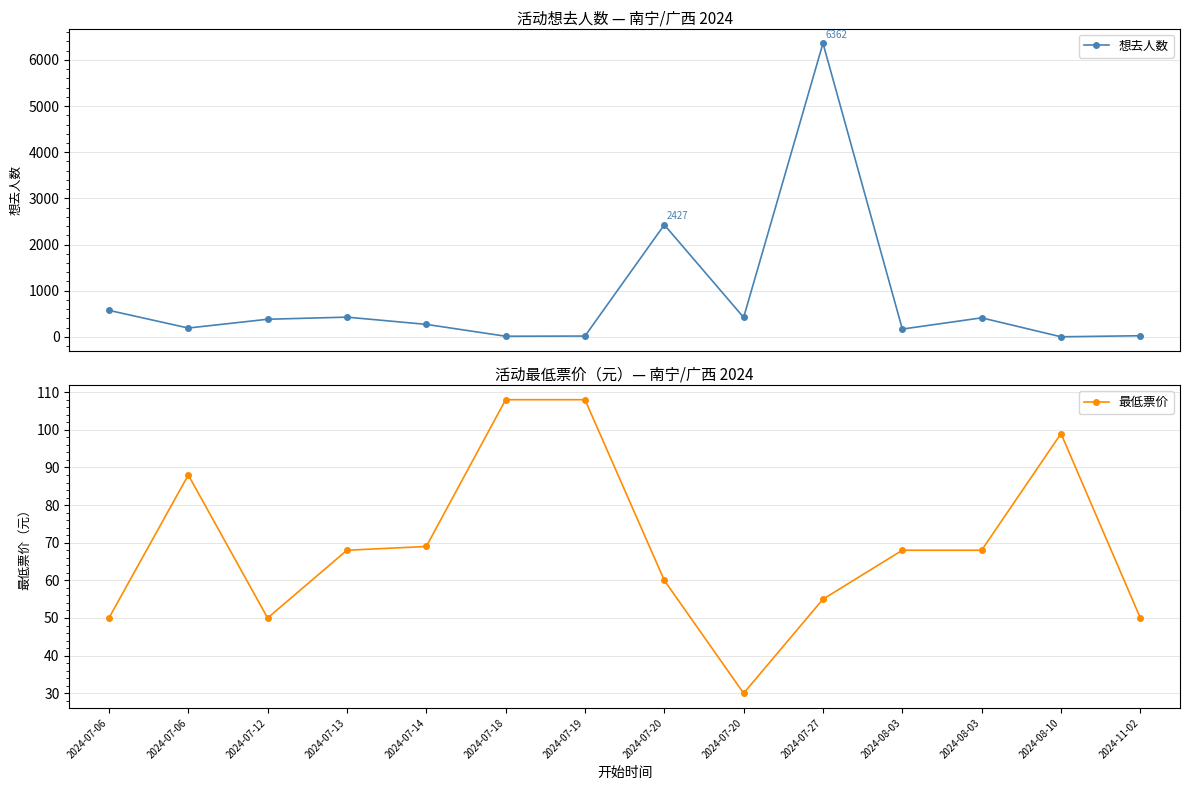

The 最低票价 series shows 46 at 2024-07-20. True or false?

False